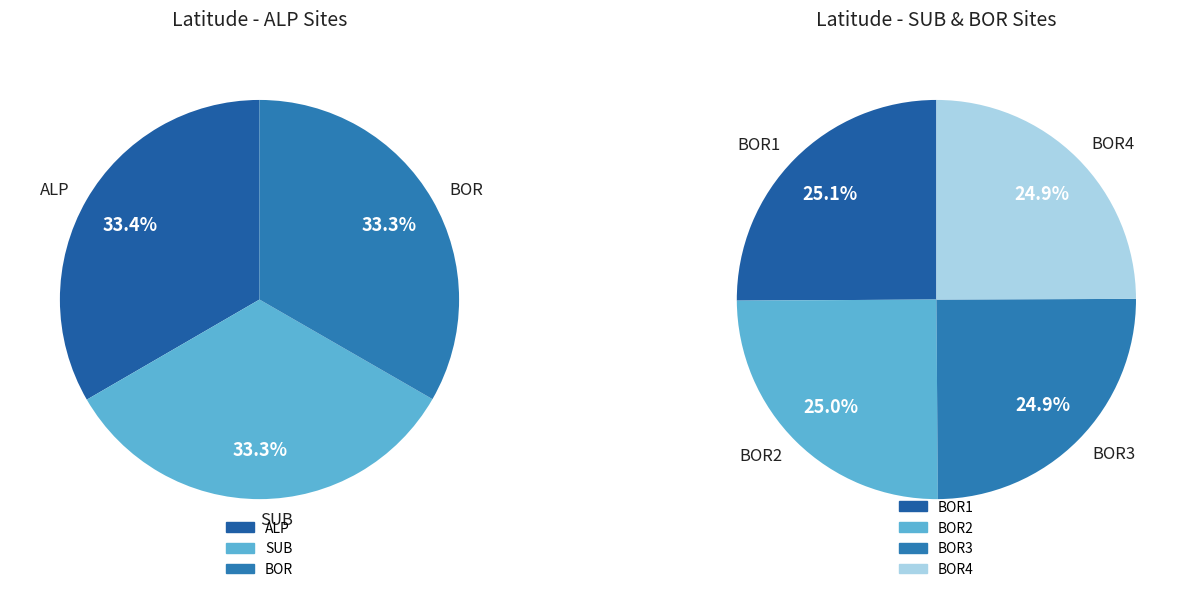

Between BOR4 and BOR1, which is larger?

BOR1